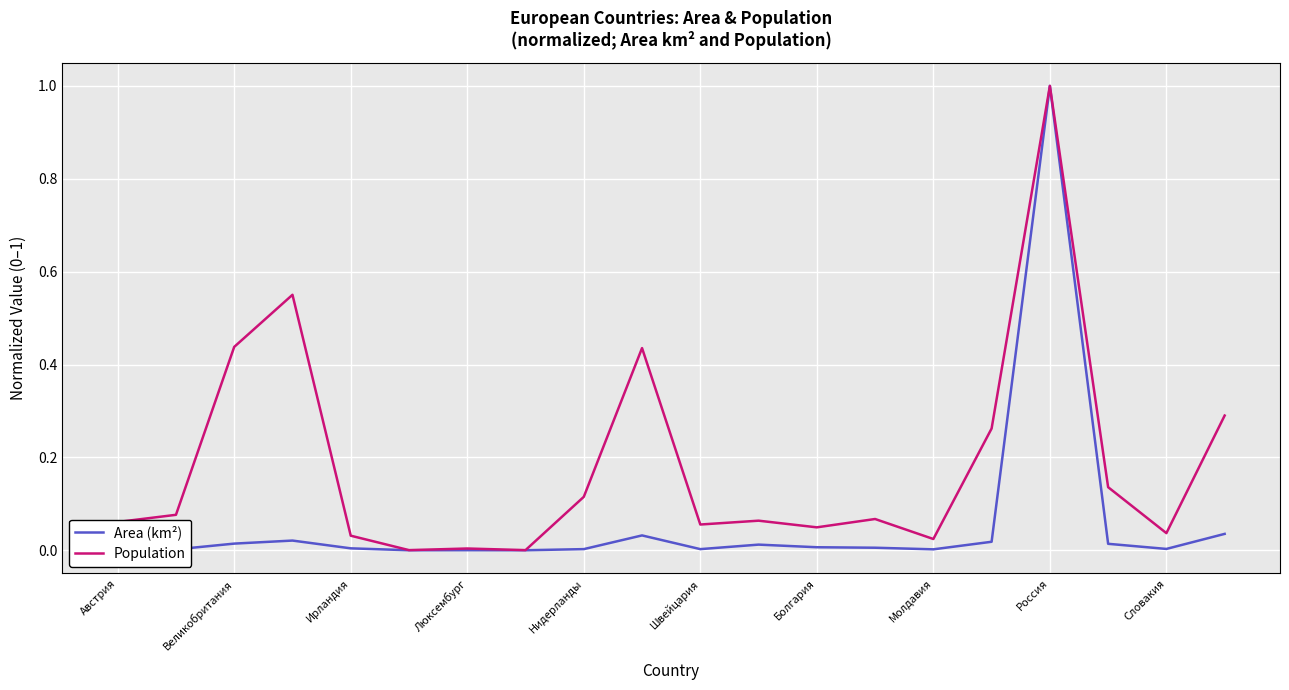

What is the greatest value displayed?

1.0